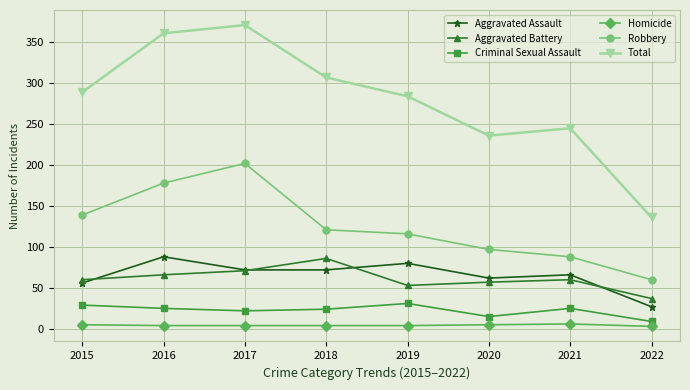

What is the sum of all Total values?

2229